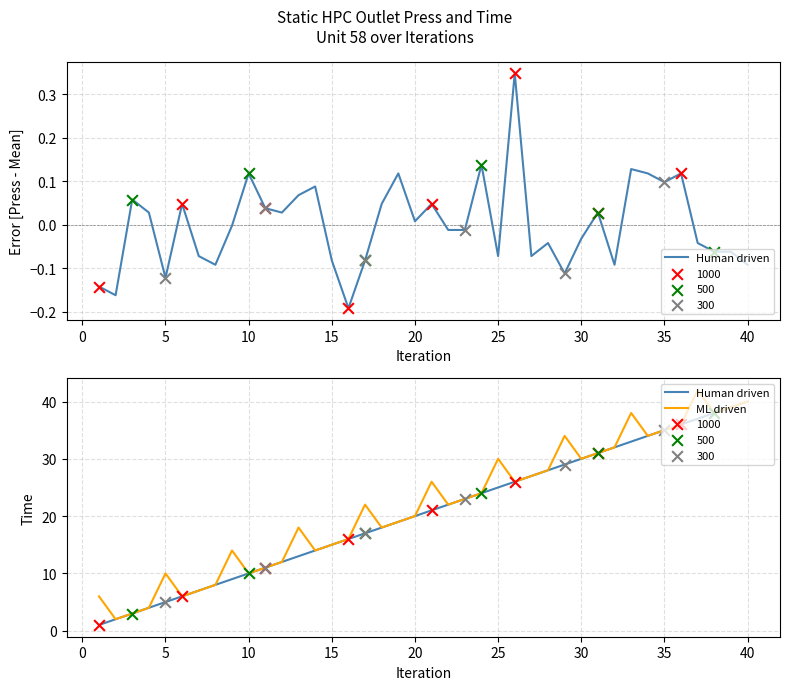

At how many categories does at least one series exceed 6?

35